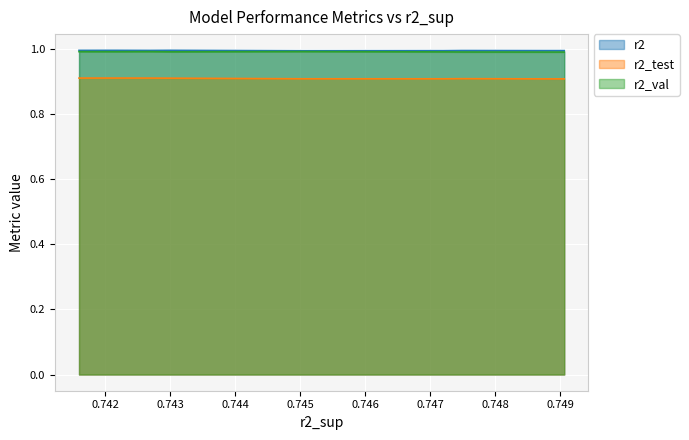

At how many categories does at least one series exceed 0?

10